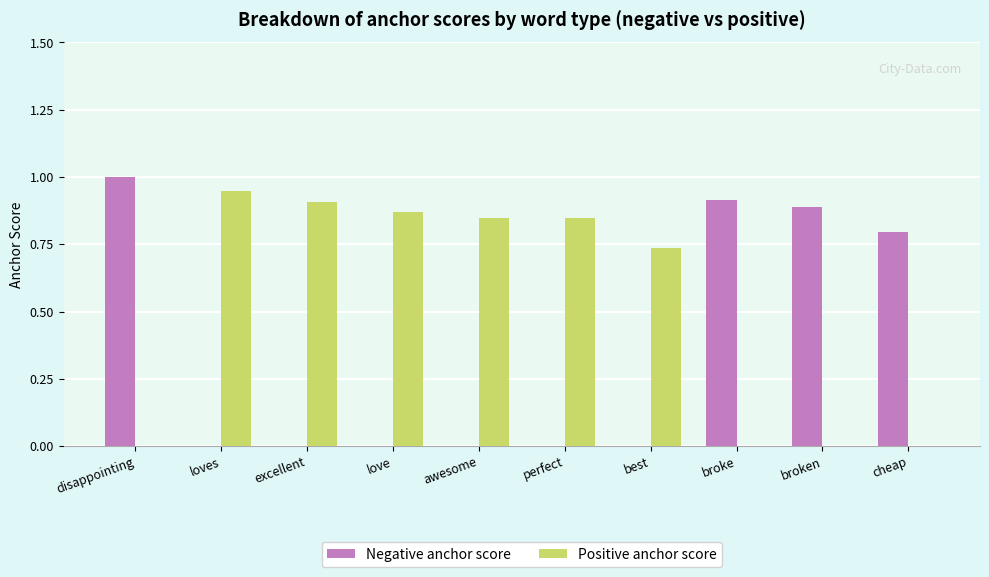

The value of Positive anchor score at awesome is 0.5. True or false?

False